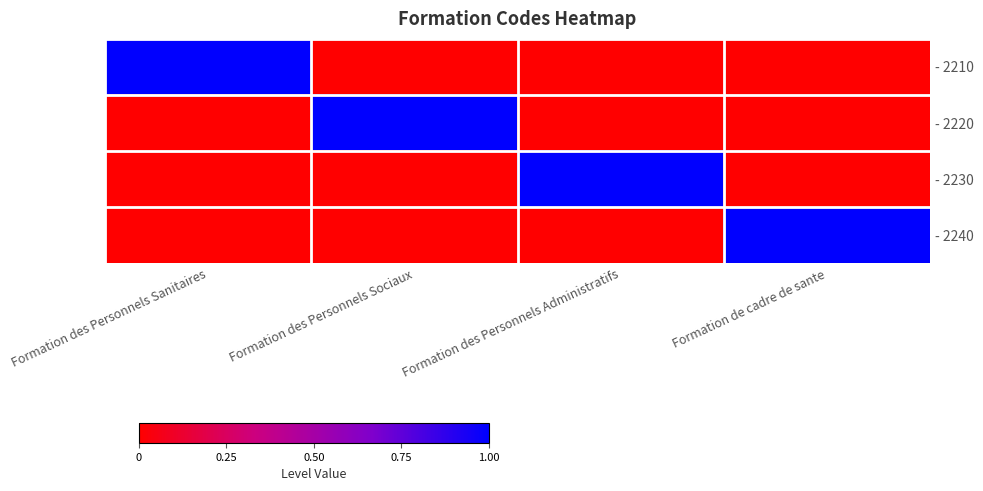

Reading left to right, transcribe all the data shown in this chart.

- 2210: Formation des Personnels Sanitaires=1	Formation des Personnels Sociaux=0	Formation des Personnels Administratifs=0	Formation de cadre de sante=0
- 2220: Formation des Personnels Sanitaires=0	Formation des Personnels Sociaux=1	Formation des Personnels Administratifs=0	Formation de cadre de sante=0
- 2230: Formation des Personnels Sanitaires=0	Formation des Personnels Sociaux=0	Formation des Personnels Administratifs=1	Formation de cadre de sante=0
- 2240: Formation des Personnels Sanitaires=0	Formation des Personnels Sociaux=0	Formation des Personnels Administratifs=0	Formation de cadre de sante=1